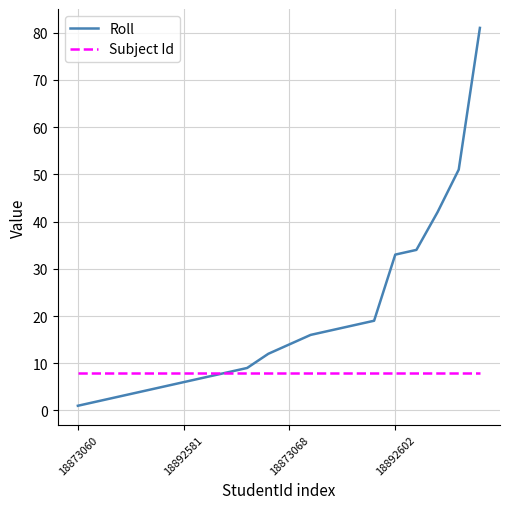

List the series in order of their overall mean, lowest first.

Subject Id, Roll